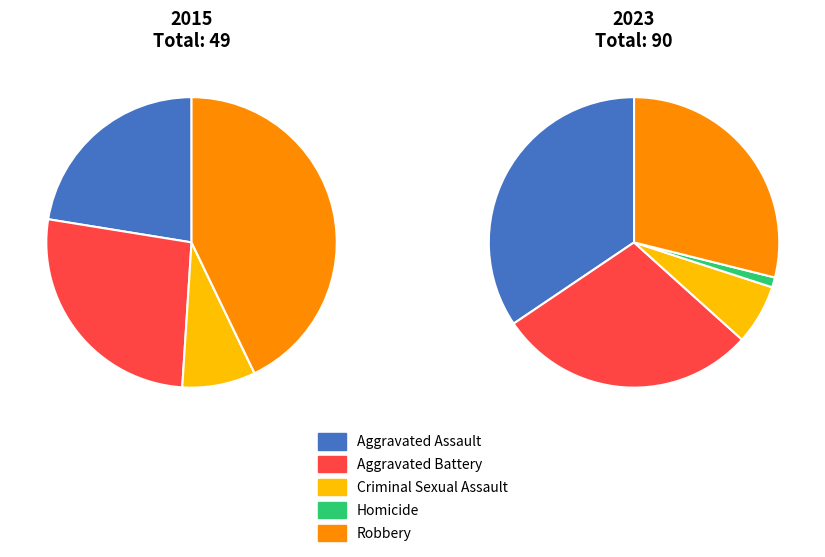

To the nearest percent, what portion does values_2015 represent?

22%